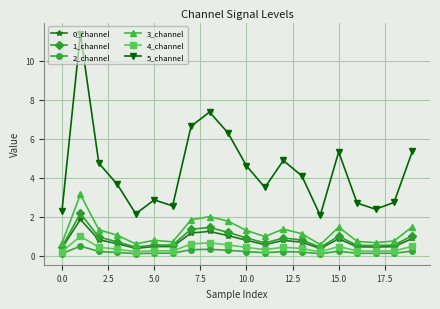

True or false: 5_channel has more than 1 interior local peaks.

True